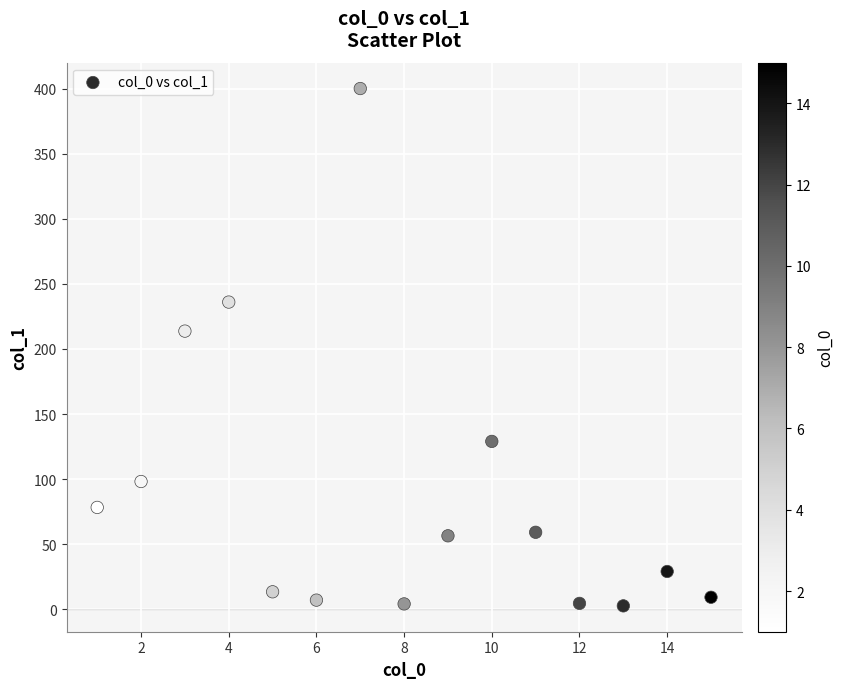

What is the range of Y values (max minus min)?

397.3